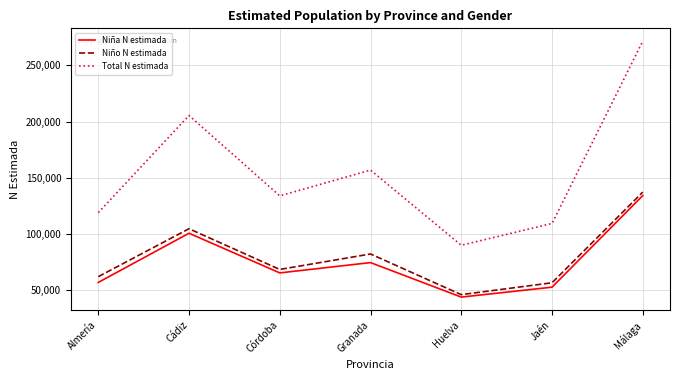

Which series has the largest range (max minus min)?

Total N estimada